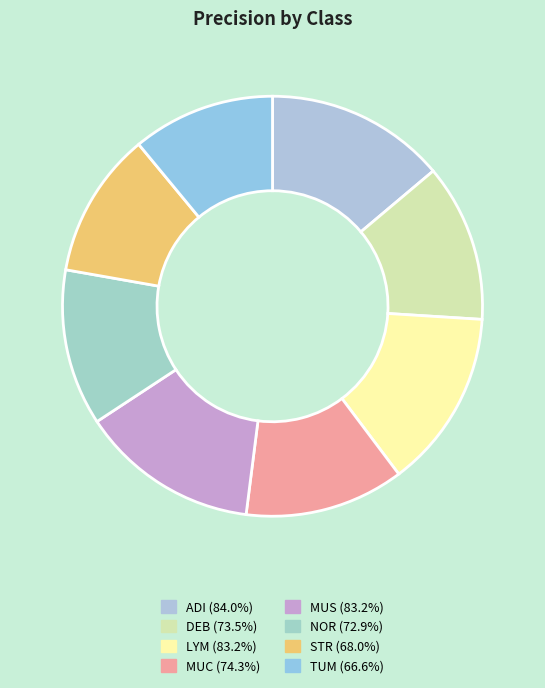

How much of the chart is everything except LYM?

86.3%